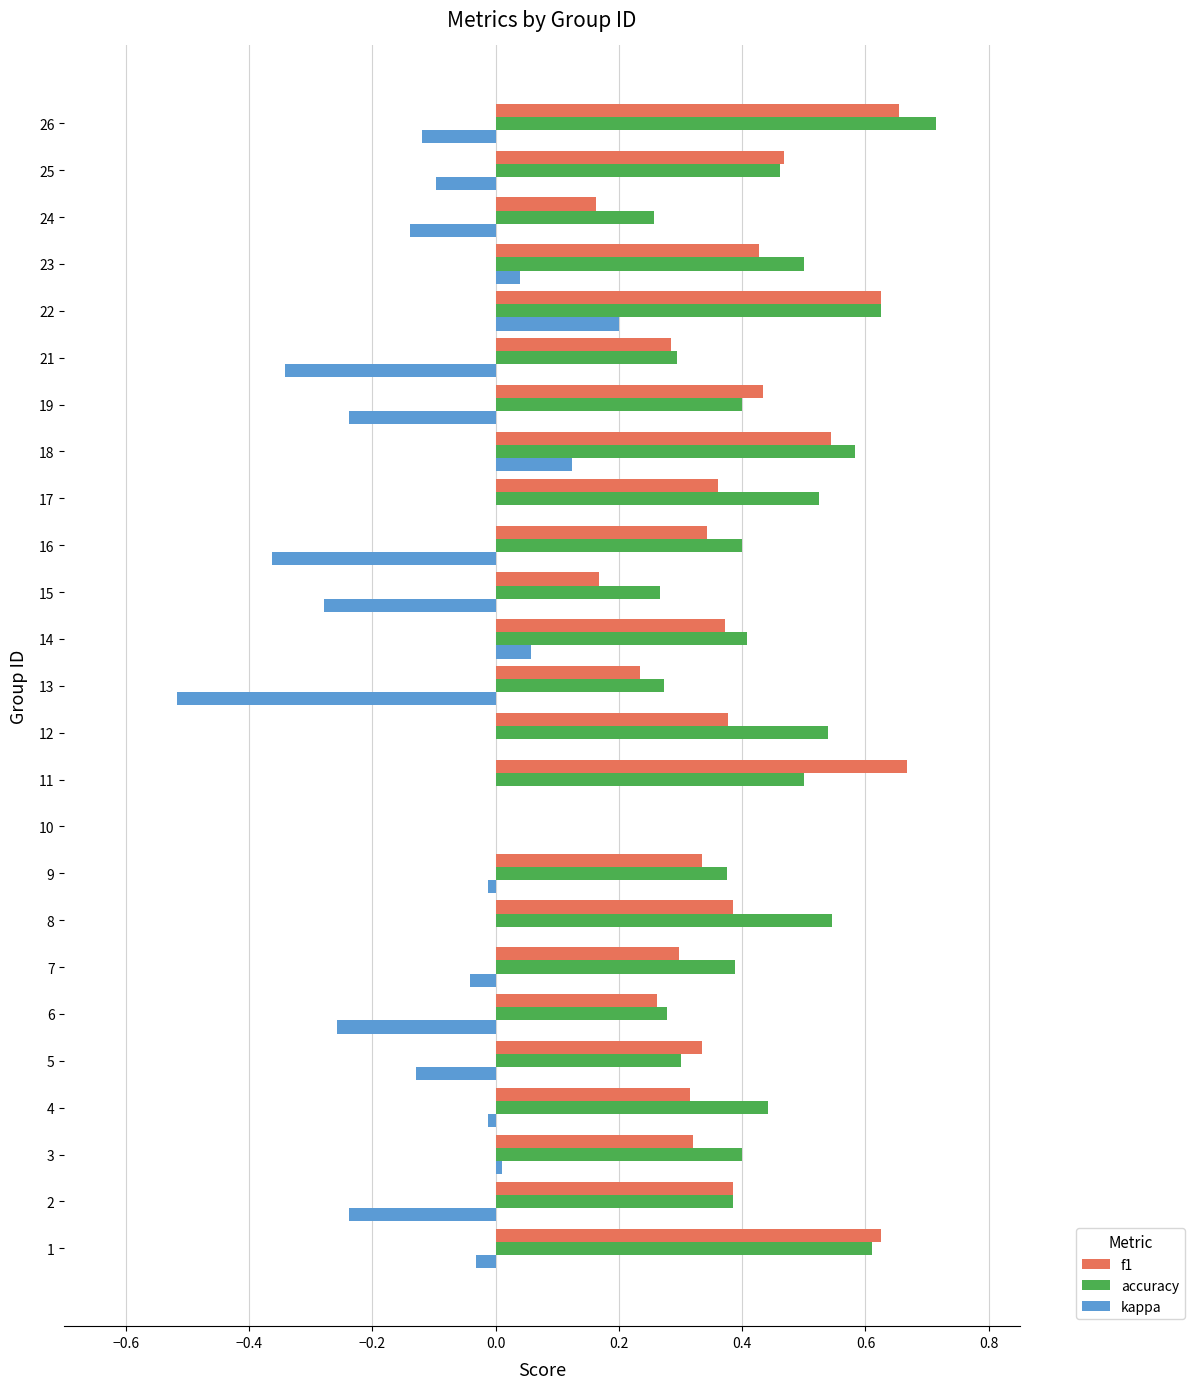

Between 21 and 22, which series saw the biggest shift?

kappa